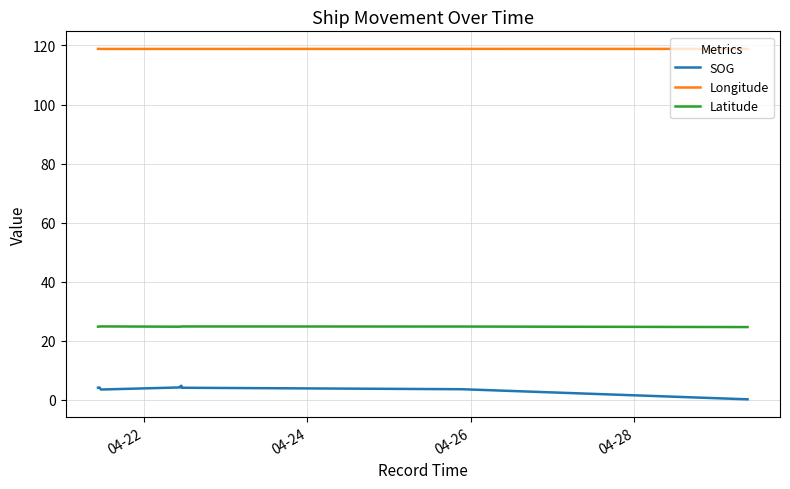

What are all the series names shown in the legend?

SOG, Longitude, Latitude